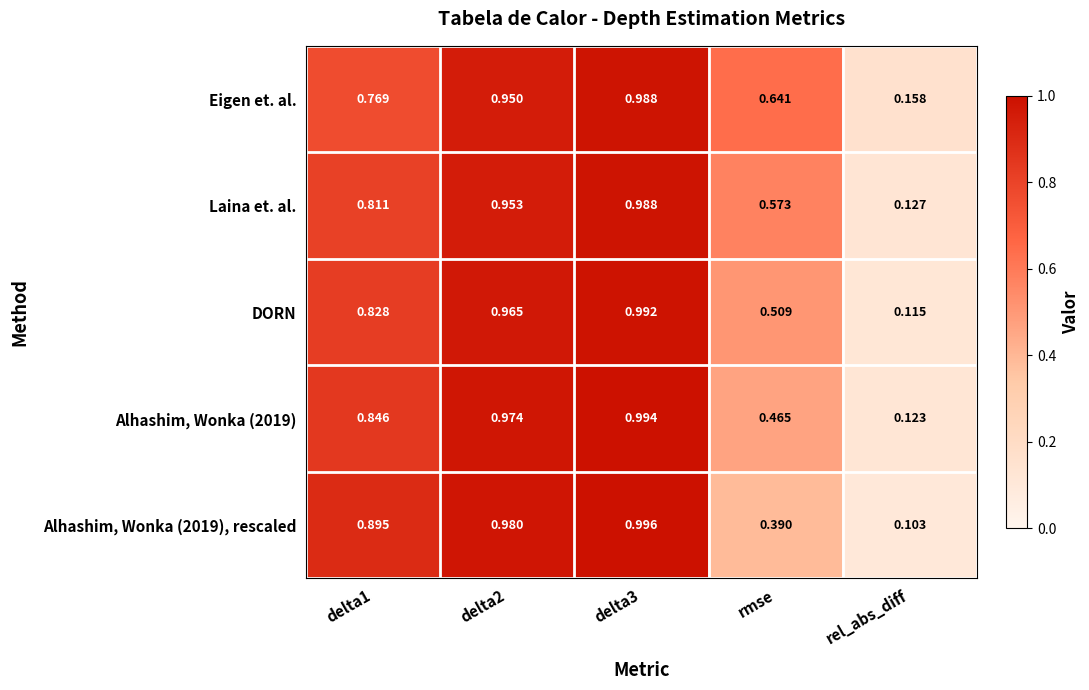

At which category is the sum across all series the highest?

delta3